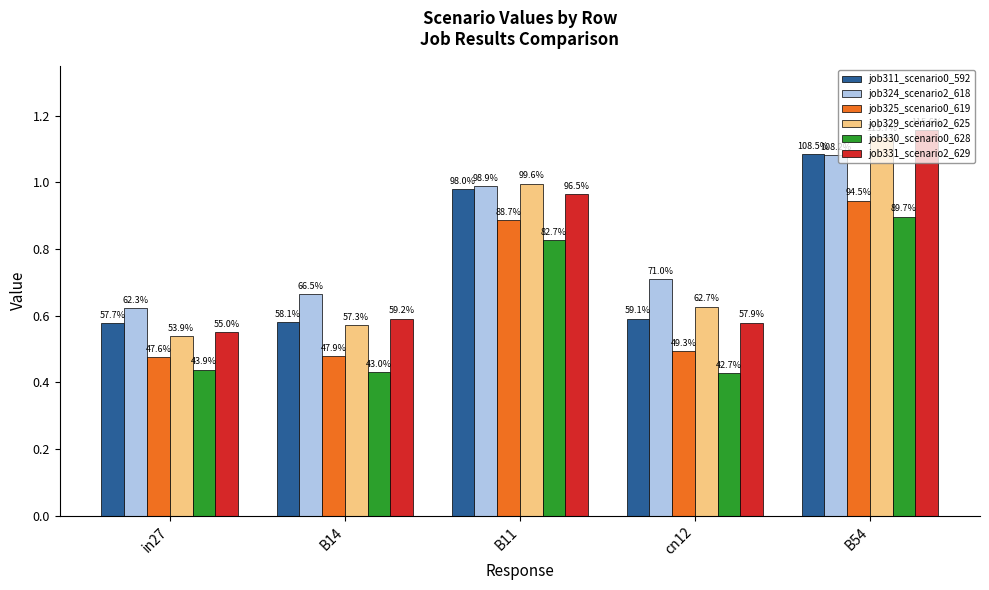

Which category has the highest value in the job331_scenario2_629 series?

B54